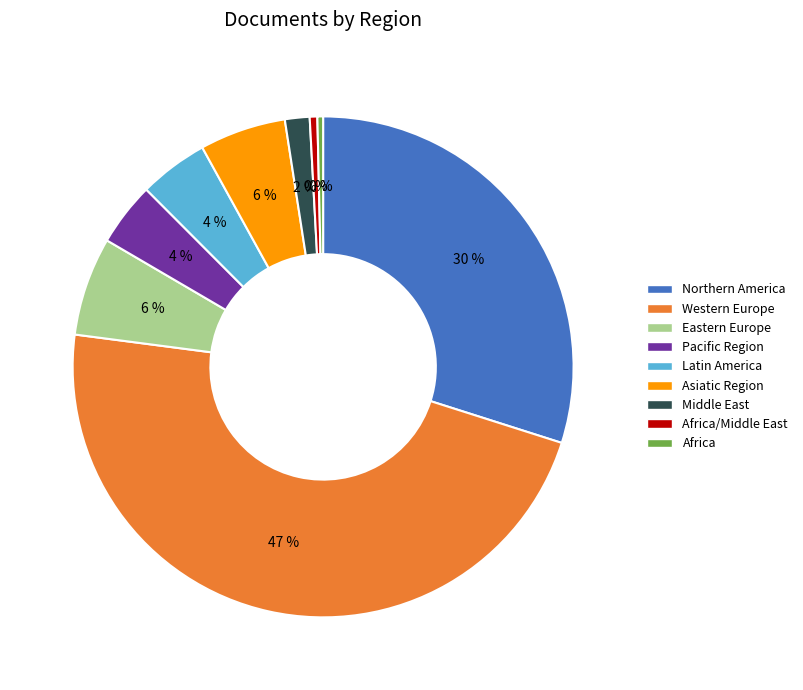

The Eastern Europe slice represents 1% of the pie. True or false?

False